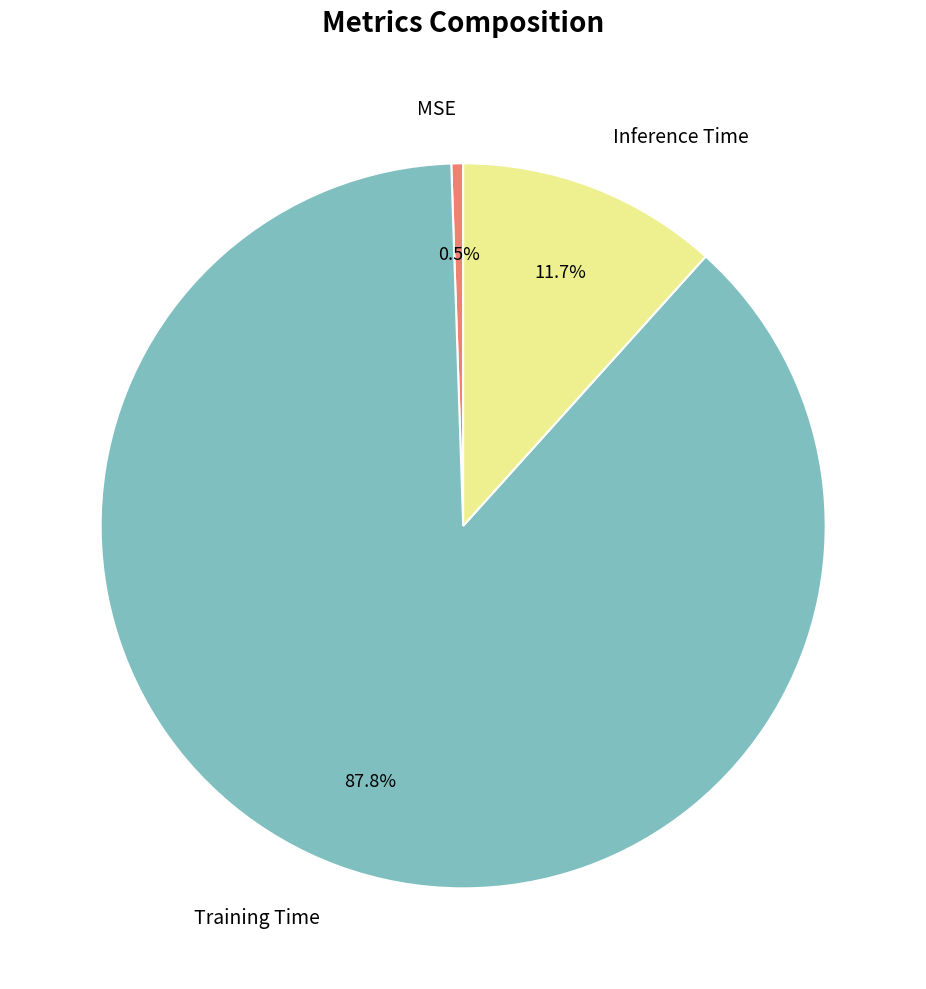

True or false: MSE accounts for 13% of the total.

False